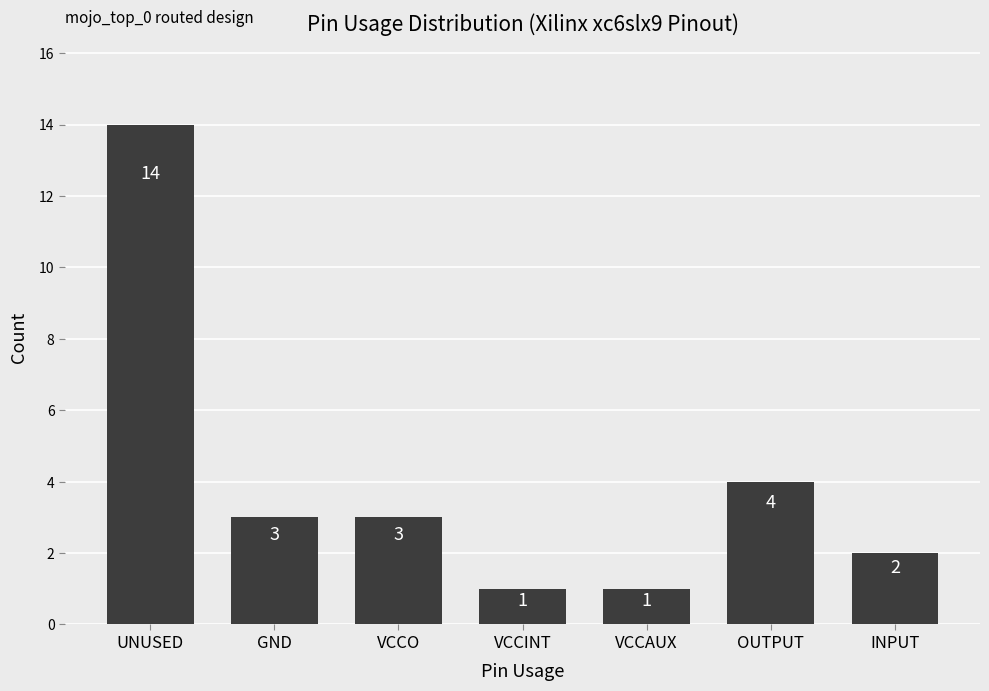

Where does the data first go above 3?

UNUSED